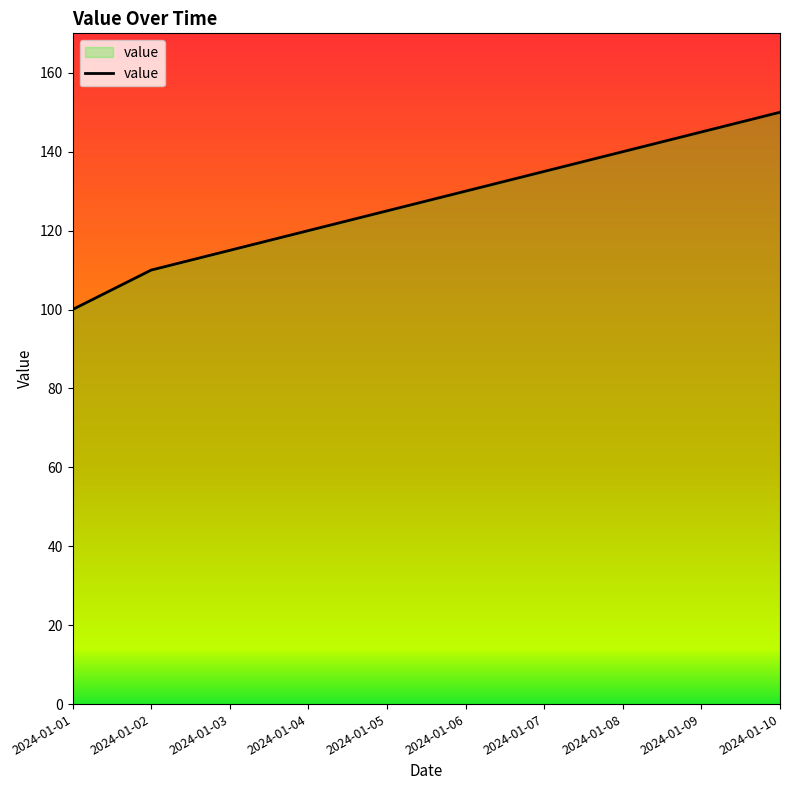

What value does the data have at 2024-01-06?

130